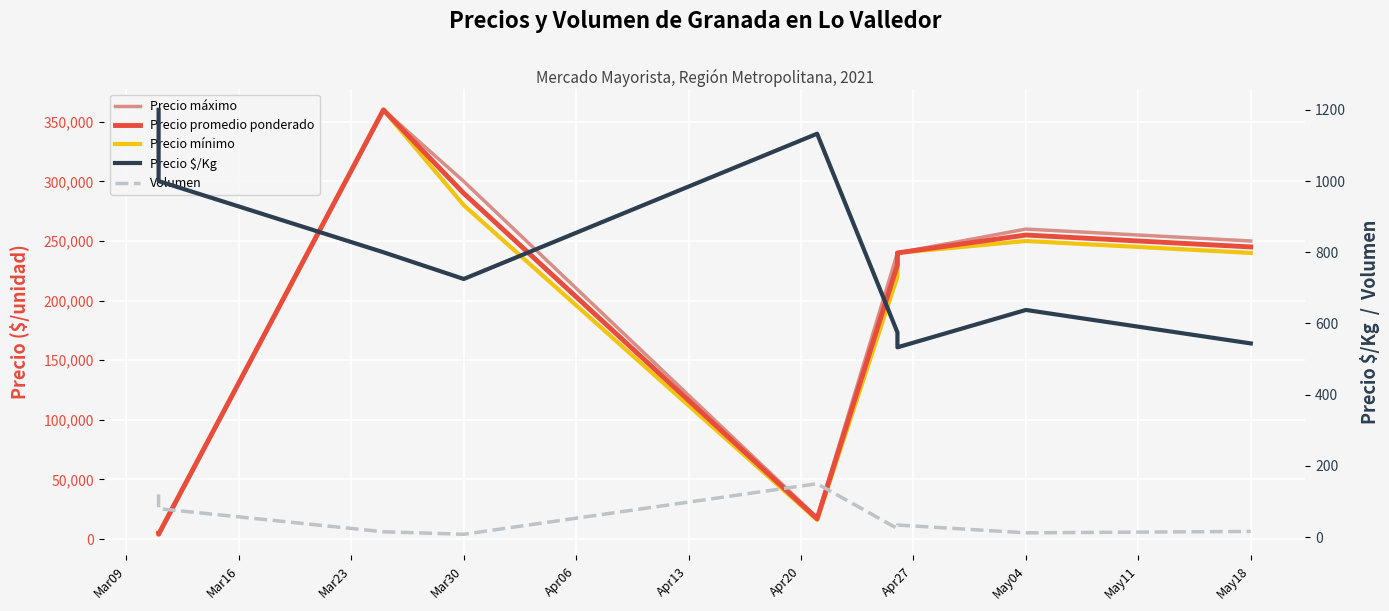

Reading left to right, transcribe all the data shown in this chart.

Precio máximo: 4800	4000	360000	300000	18000	240000	240000	260000	250000
Precio promedio ponderado: 4800	4000	360000	290000	17000	230000	240000	255000	245000
Precio mínimo: 4800	4000	360000	280000	16000	220000	240000	250000	240000
Precio $/Kg: 1200	1000	800	725	1133	575	533	638	544
Volumen: 120	80	15	8	150	24	34	12	16